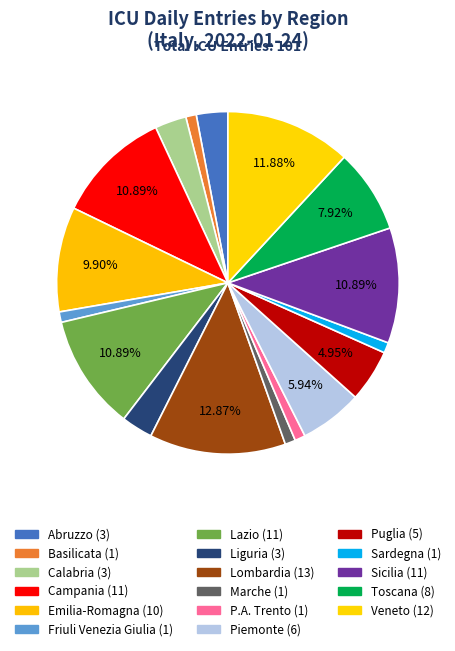

How many slices are in this pie chart?

17